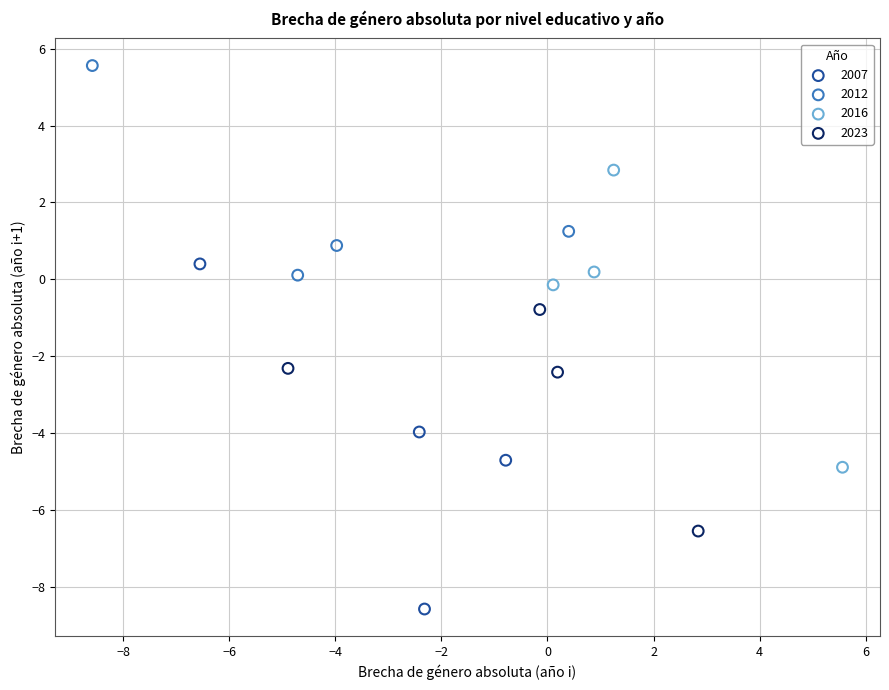

Which series reaches the minimum Y coordinate?

2007